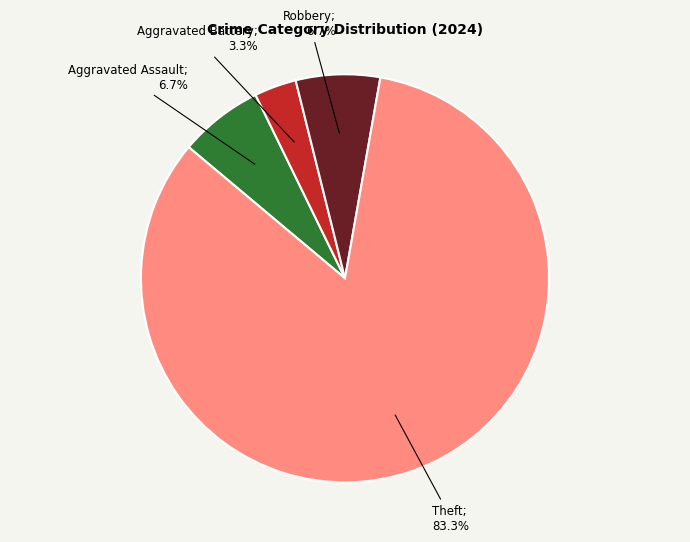

Does any single category account for the majority?

Yes